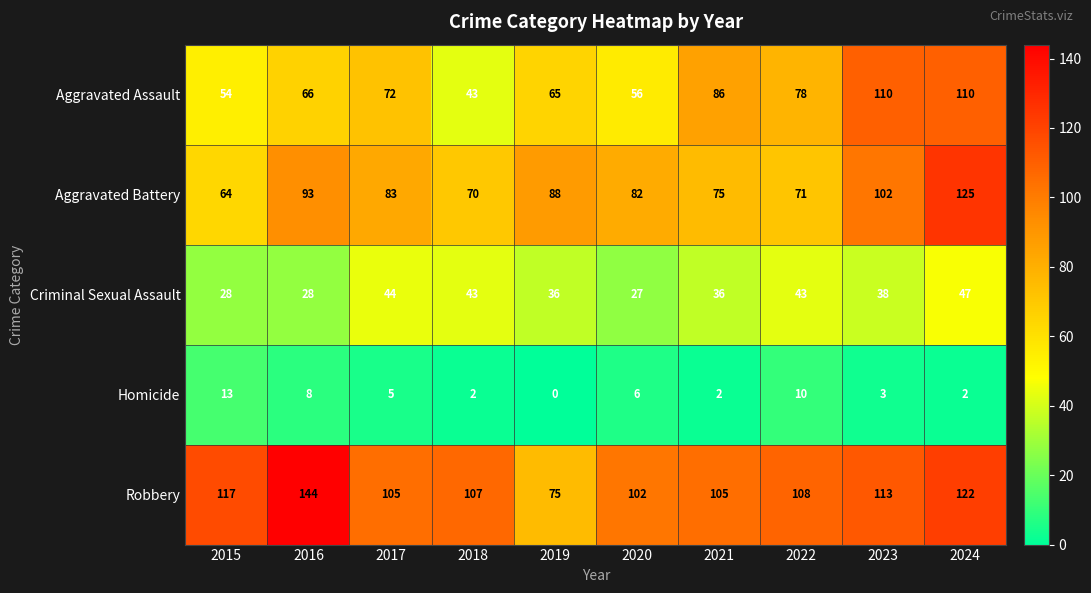

What is the average value of the Homicide series?

5